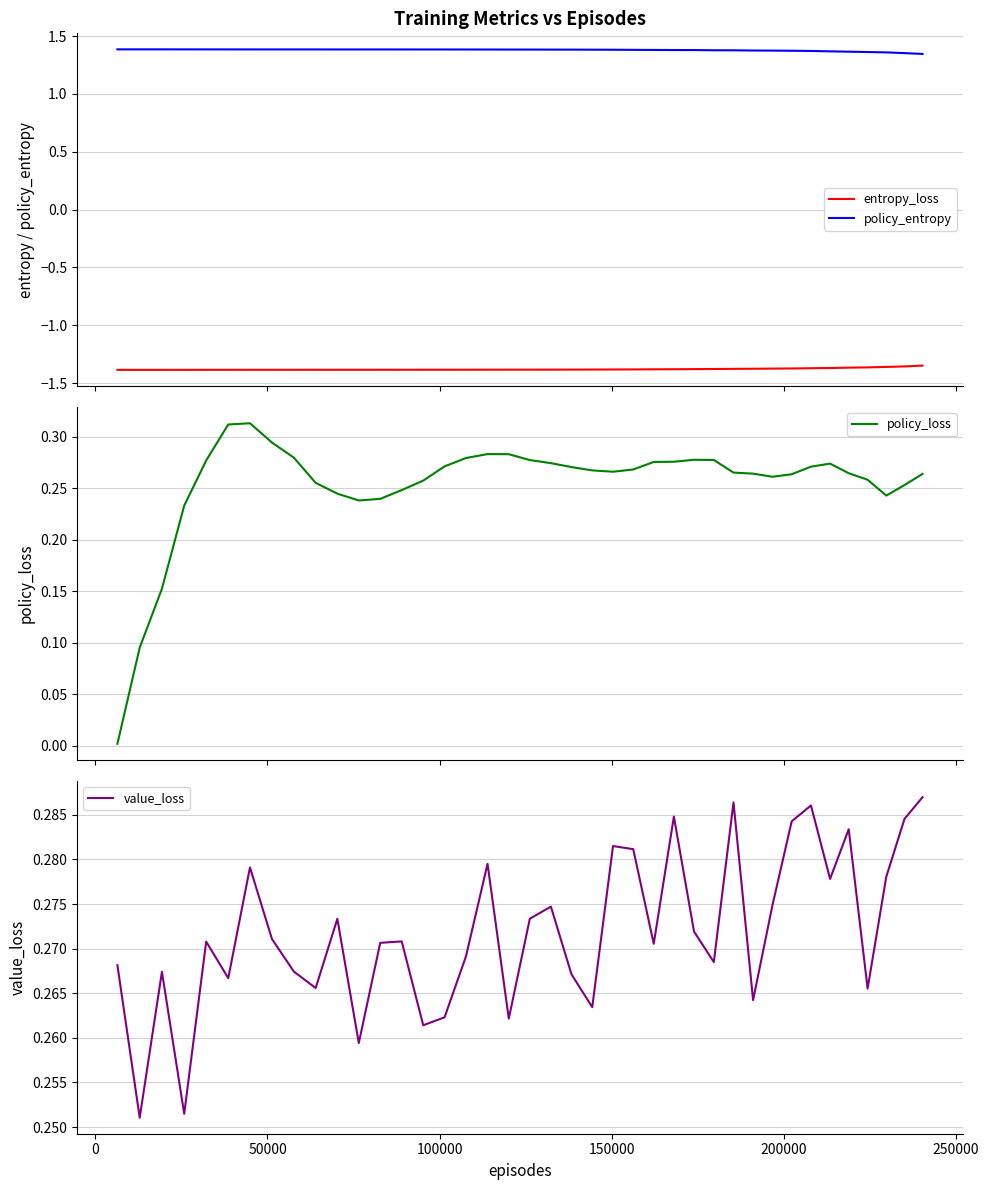

True or false: policy_entropy and entropy_loss intersect in this chart.

False